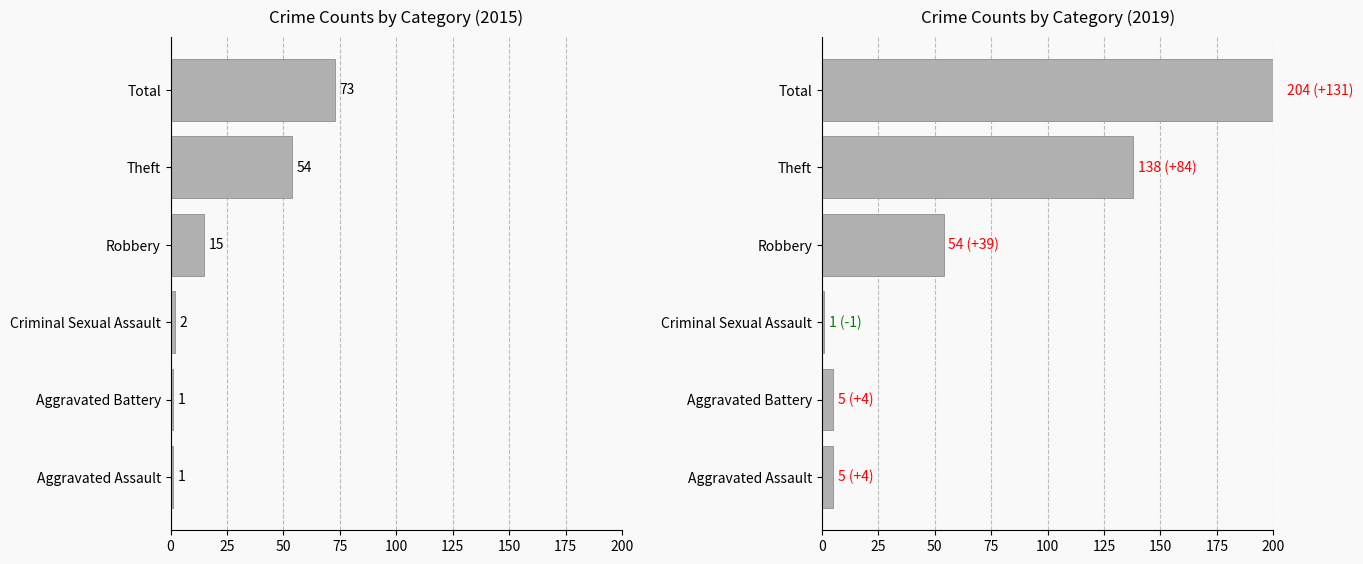

What is the difference between the maximum and second lowest values in the 2015 series?

72